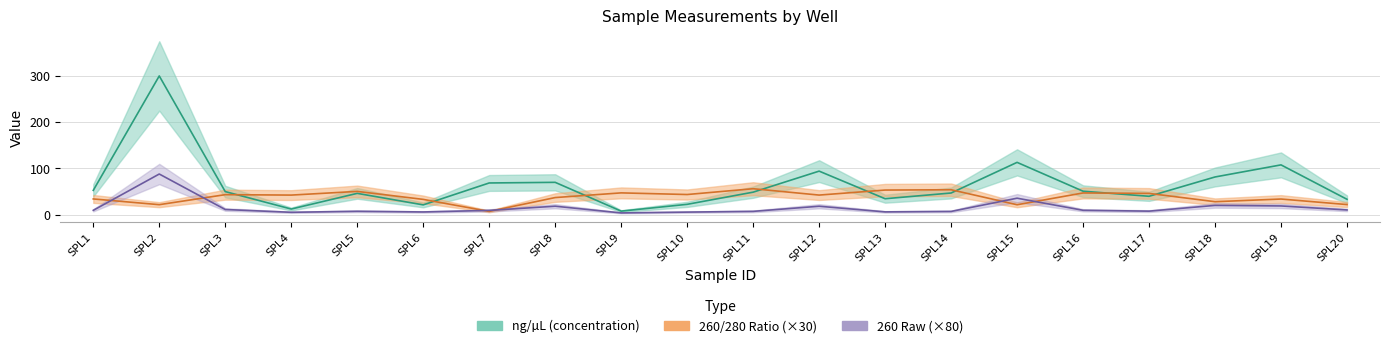

Is it true that ng_per_uL equals 19.3 at SPL20?

False